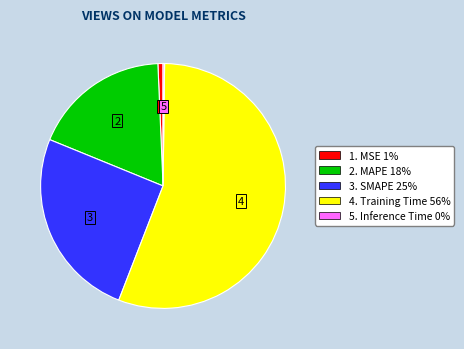

Does any single category account for the majority?

Yes